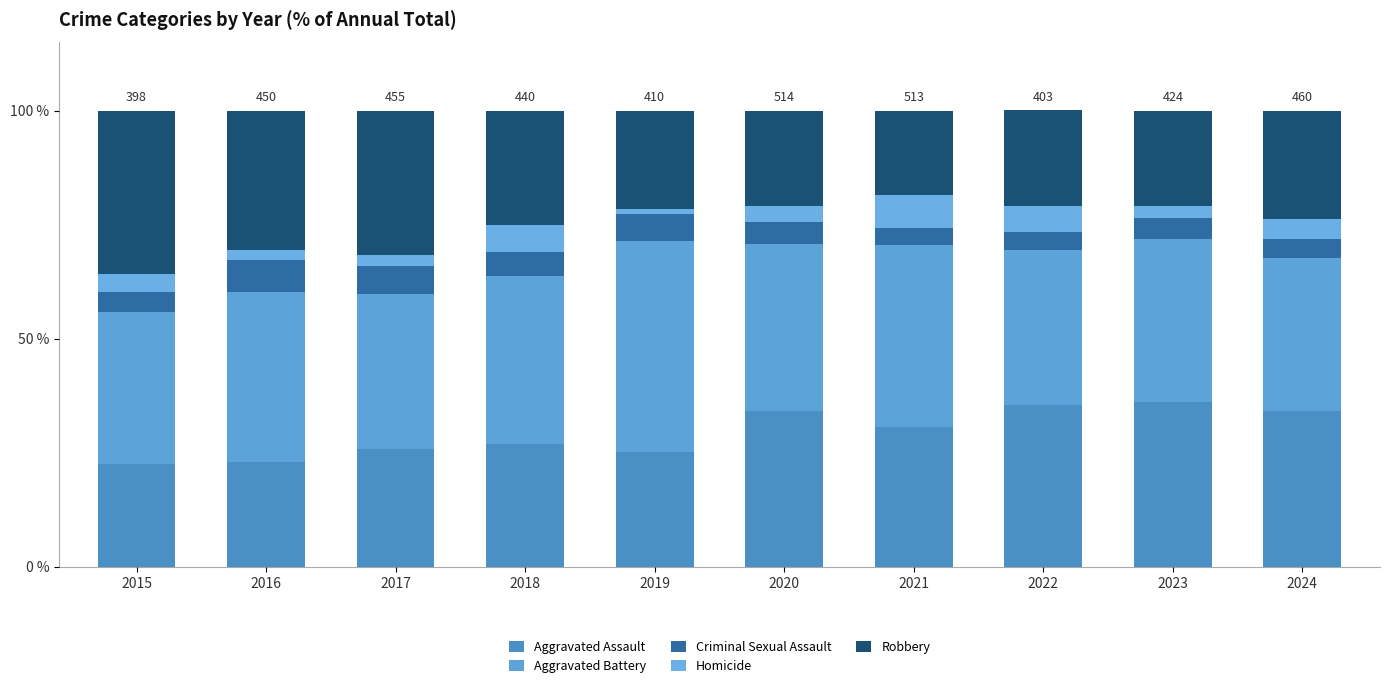

What is the minimum value for Aggravated Assault?

22.4